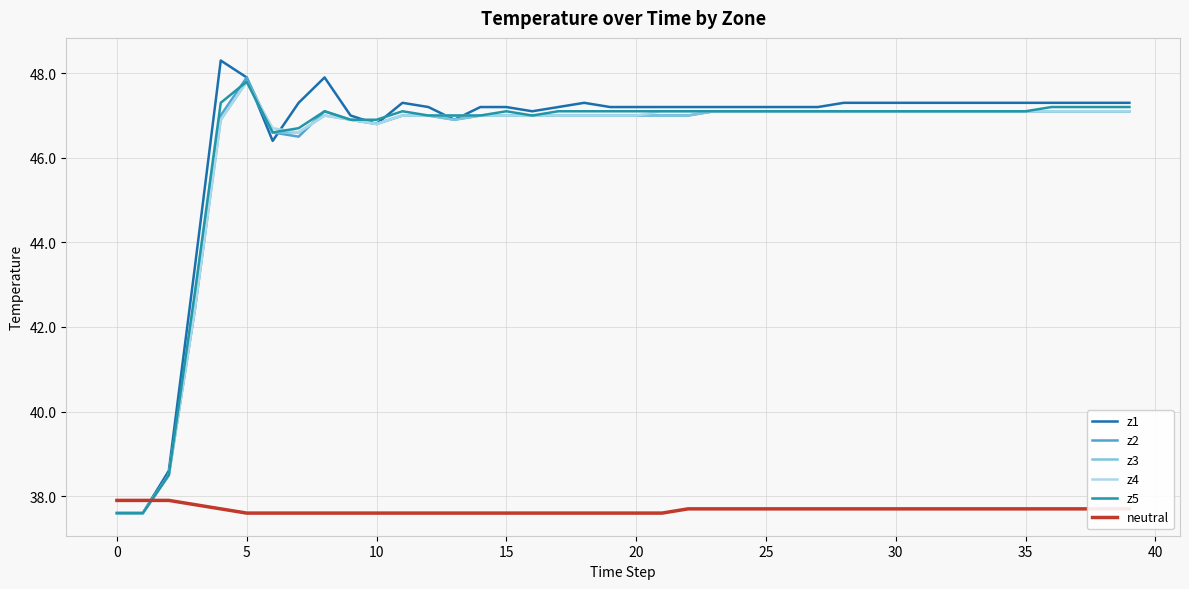

What is the lowest value of the z4 series?

37.6